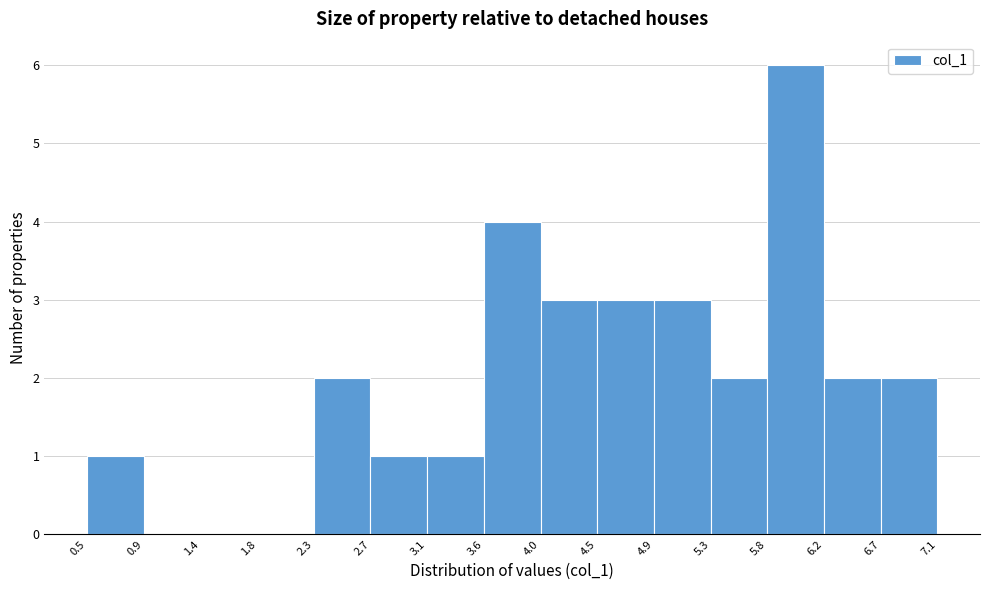

Reading left to right, transcribe this chart: for each bar, give the range it covers on the x-axis and its height. The values are not printed on the chart, so give them approximately, as read against the axis.

0.5 to 0.9: 1
0.9 to 1.4: 0
1.4 to 1.8: 0
1.8 to 2.3: 0
2.3 to 2.7: 2
2.7 to 3.1: 1
3.1 to 3.6: 1
3.6 to 4.0: 4
4.0 to 4.5: 3
4.5 to 4.9: 3
4.9 to 5.3: 3
5.3 to 5.8: 2
5.8 to 6.2: 6
6.2 to 6.7: 2
6.7 to 7.1: 2